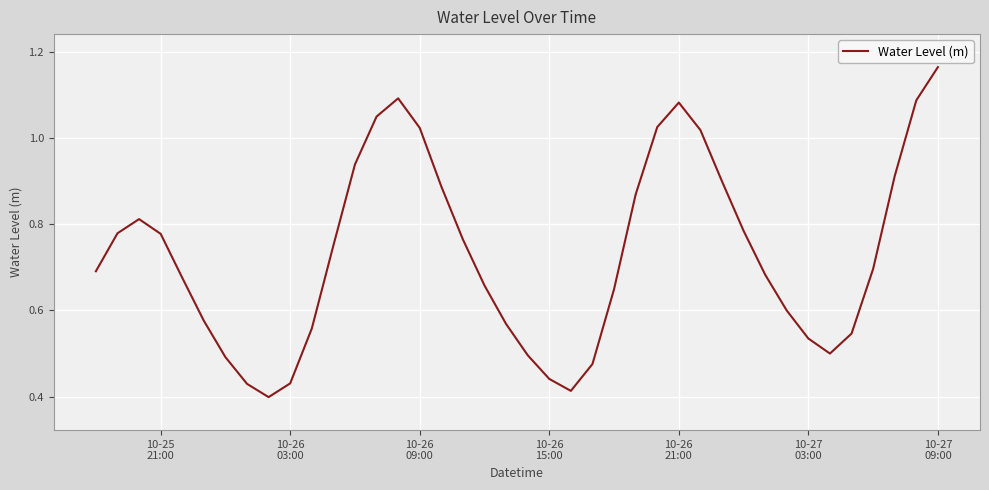

How many lines are shown in the chart?

1